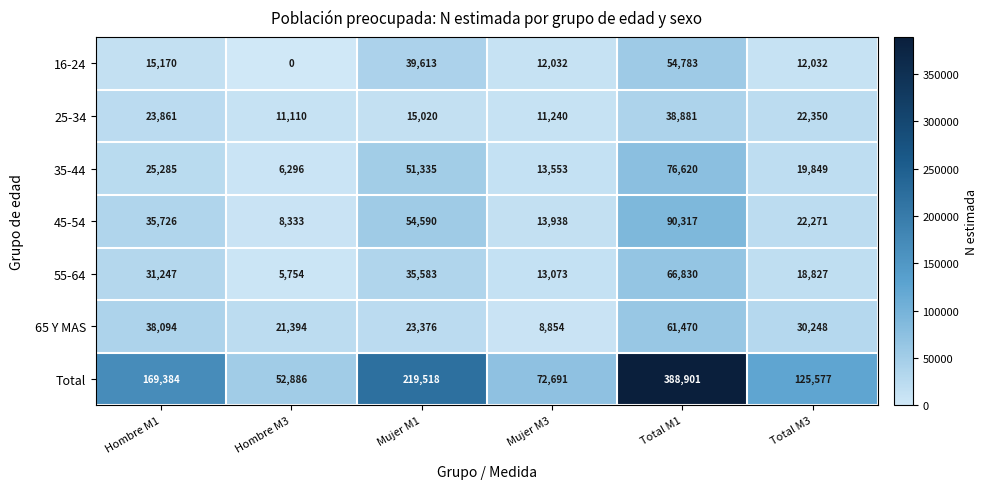

What is the difference between the maximum and minimum values in the Total series?

336015